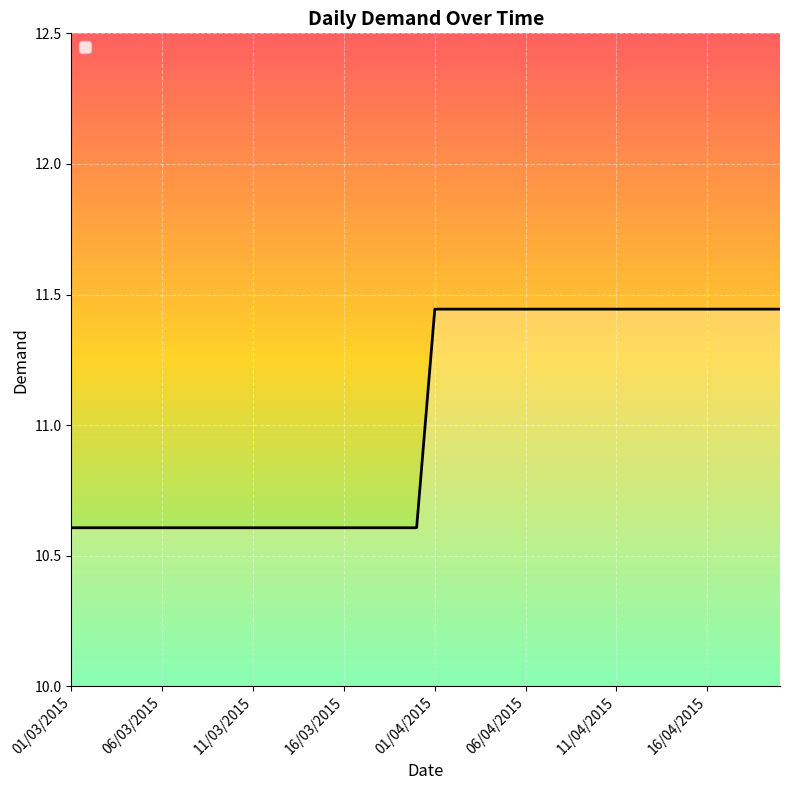

What is the smallest value displayed?

10.6